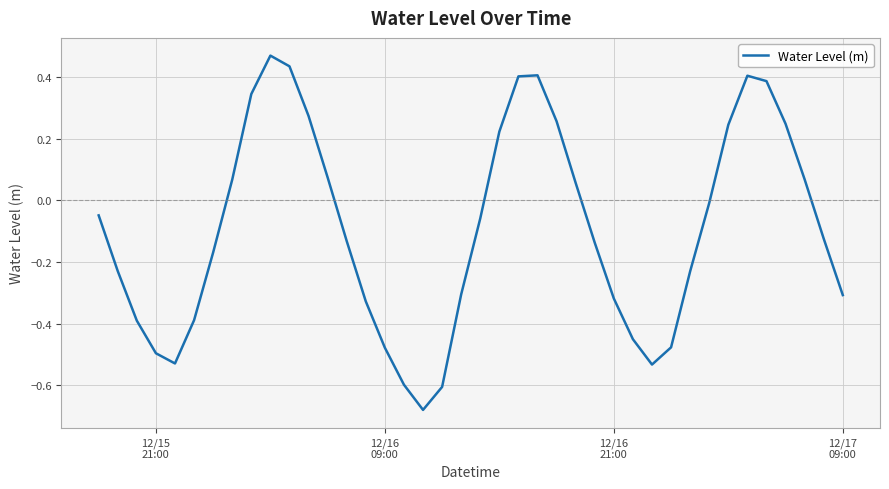

What is the difference between the maximum and minimum values?

1.1